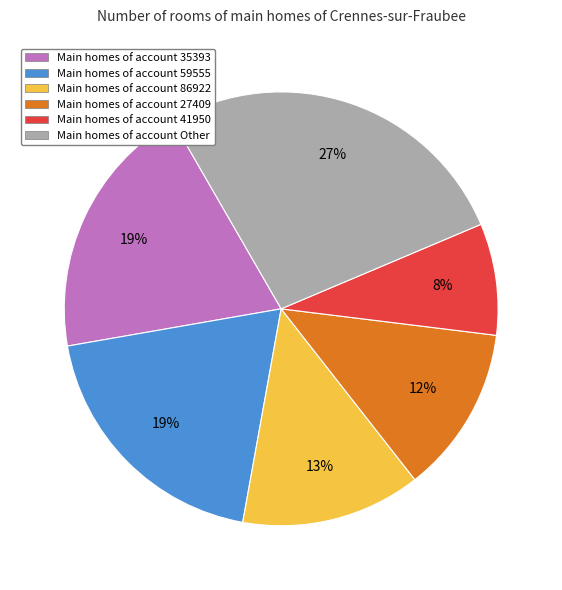

Is there a majority slice in this chart?

No